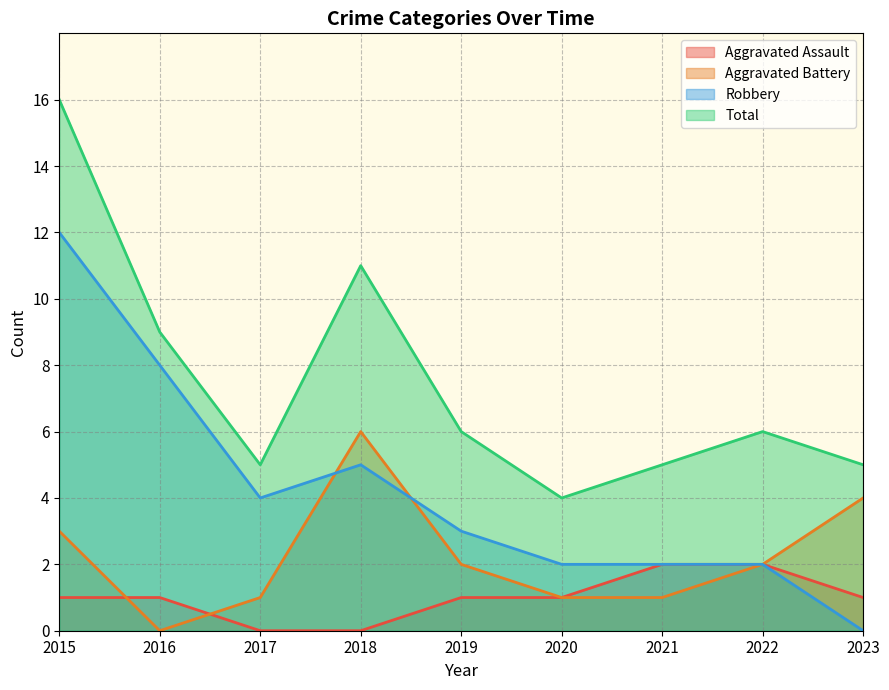

Where do Robbery and Aggravated Battery first cross each other?

2017 and 2018